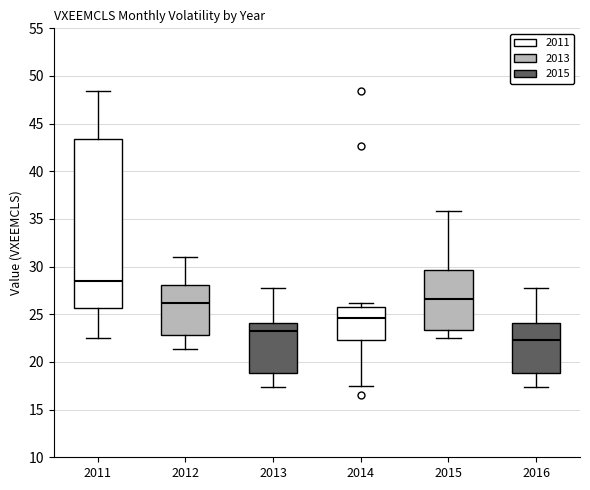

Reading left to right, transcribe this box plot: for each box, give where its median line is, the range the box spans, and where its two whiskers end, as read against the y-axis. The values are not printed on the chart, so give them approximately, as read against the axis.

2011: median 28.5, box 25.5 to 43.5, whiskers 22.5 to 48.5
2012: median 26.0, box 23.0 to 28.0, whiskers 21.5 to 31.0
2013: median 23.0, box 19.0 to 24.0, whiskers 17.5 to 28.0
2014: median 24.5, box 22.5 to 26.0, whiskers 17.5 to 26.0 (just above the box's upper edge)
2015: median 26.5, box 23.5 to 29.5, whiskers 22.5 to 36.0
2016: median 22.5, box 19.0 to 24.0, whiskers 17.5 to 28.0